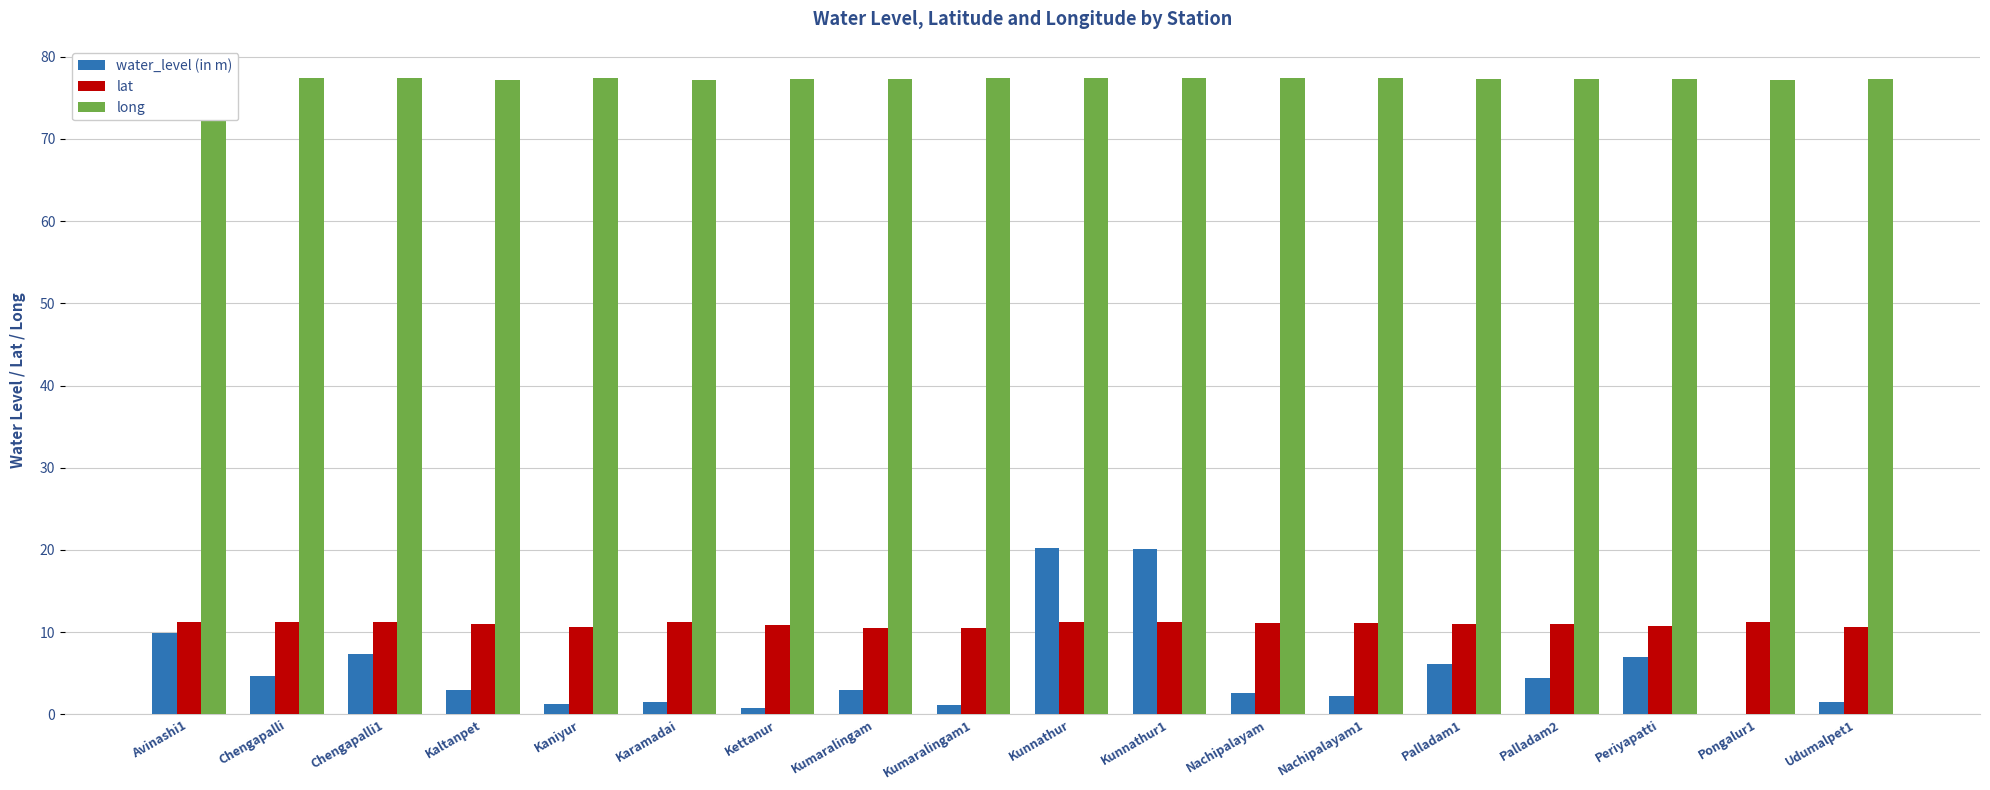

How many long values are between 77 and 78?

18